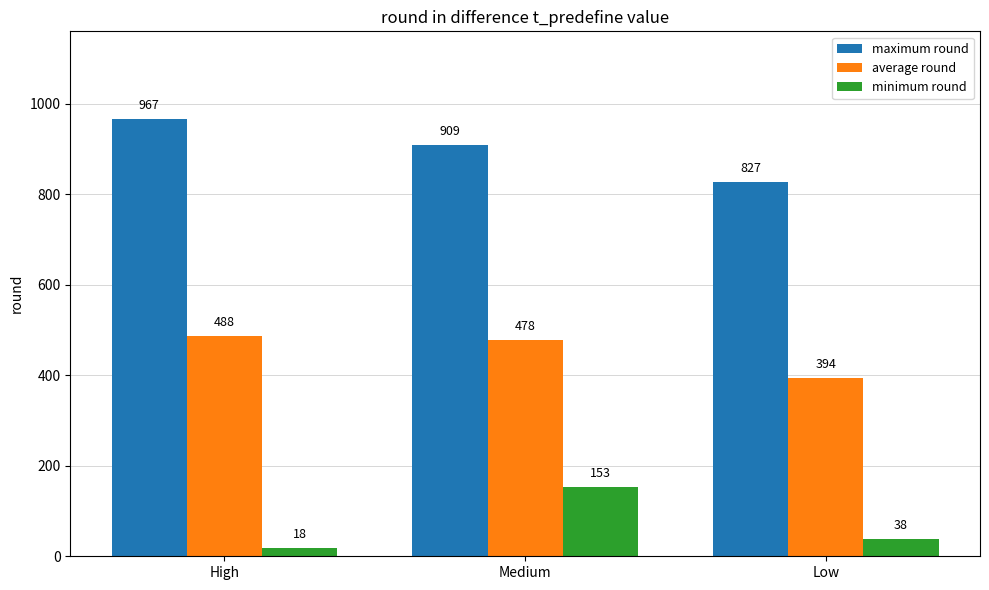

What are all the series names shown in the legend?

maximum round, average round, minimum round